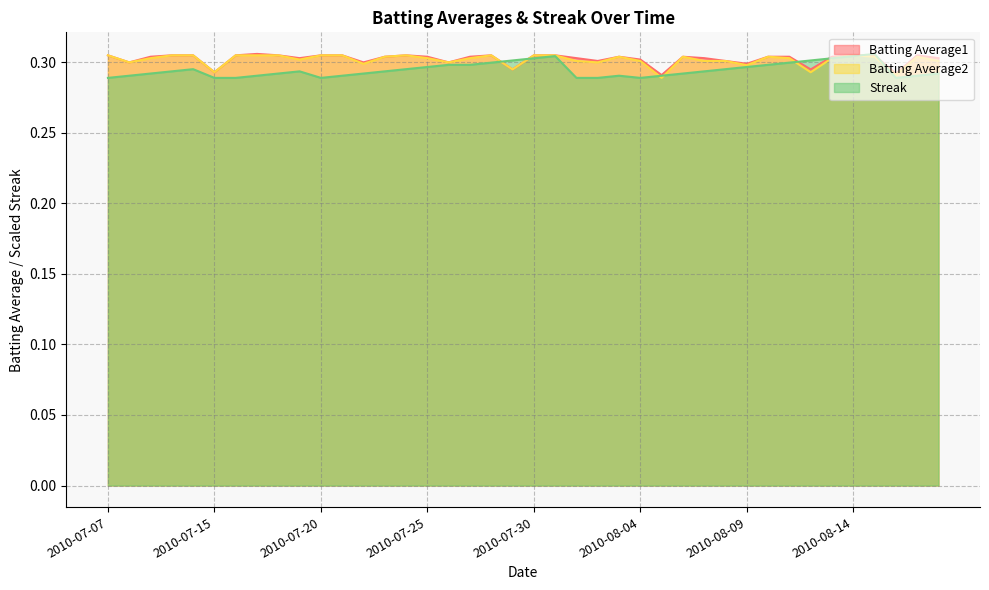

Reading right to left, extract all data points from this chart.

Batting Average1: 2010-08-18=0.3	2010-08-17=0.3	2010-08-16=0.3	2010-08-15=0.3	2010-08-14=0.3	2010-08-13=0.3	2010-08-12=0.3	2010-08-11=0.3	2010-08-10=0.3	2010-08-09=0.3	2010-08-08=0.3	2010-08-07=0.3	2010-08-06=0.3	2010-08-05=0.3	2010-08-04=0.3	2010-08-03=0.3	2010-08-02=0.3	2010-08-01=0.3	2010-07-31=0.3	2010-07-30=0.3	2010-07-29=0.3	2010-07-28=0.3	2010-07-27=0.3	2010-07-26=0.3	2010-07-25=0.3	2010-07-24=0.3	2010-07-23=0.3	2010-07-22=0.3	2010-07-21=0.3	2010-07-20=0.3	2010-07-19=0.3	2010-07-18=0.3	2010-07-17=0.3	2010-07-16=0.3	2010-07-15=0.3	2010-07-11=0.3	2010-07-10=0.3	2010-07-09=0.3	2010-07-08=0.3	2010-07-07=0.3
Batting Average2: 2010-08-18=0.3	2010-08-17=0.3	2010-08-16=0.3	2010-08-15=0.3	2010-08-14=0.3	2010-08-13=0.3	2010-08-12=0.3	2010-08-11=0.3	2010-08-10=0.3	2010-08-09=0.3	2010-08-08=0.3	2010-08-07=0.3	2010-08-06=0.3	2010-08-05=0.3	2010-08-04=0.3	2010-08-03=0.3	2010-08-02=0.3	2010-08-01=0.3	2010-07-31=0.3	2010-07-30=0.3	2010-07-29=0.3	2010-07-28=0.3	2010-07-27=0.3	2010-07-26=0.3	2010-07-25=0.3	2010-07-24=0.3	2010-07-23=0.3	2010-07-22=0.3	2010-07-21=0.3	2010-07-20=0.3	2010-07-19=0.3	2010-07-18=0.3	2010-07-17=0.3	2010-07-16=0.3	2010-07-15=0.3	2010-07-11=0.3	2010-07-10=0.3	2010-07-09=0.3	2010-07-08=0.3	2010-07-07=0.3
Streak: 2010-08-18=0.3	2010-08-17=0.3	2010-08-16=0.3	2010-08-15=0.3	2010-08-14=0.3	2010-08-13=0.3	2010-08-12=0.3	2010-08-11=0.3	2010-08-10=0.3	2010-08-09=0.3	2010-08-08=0.3	2010-08-07=0.3	2010-08-06=0.3	2010-08-05=0.3	2010-08-04=0.3	2010-08-03=0.3	2010-08-02=0.3	2010-08-01=0.3	2010-07-31=0.3	2010-07-30=0.3	2010-07-29=0.3	2010-07-28=0.3	2010-07-27=0.3	2010-07-26=0.3	2010-07-25=0.3	2010-07-24=0.3	2010-07-23=0.3	2010-07-22=0.3	2010-07-21=0.3	2010-07-20=0.3	2010-07-19=0.3	2010-07-18=0.3	2010-07-17=0.3	2010-07-16=0.3	2010-07-15=0.3	2010-07-11=0.3	2010-07-10=0.3	2010-07-09=0.3	2010-07-08=0.3	2010-07-07=0.3